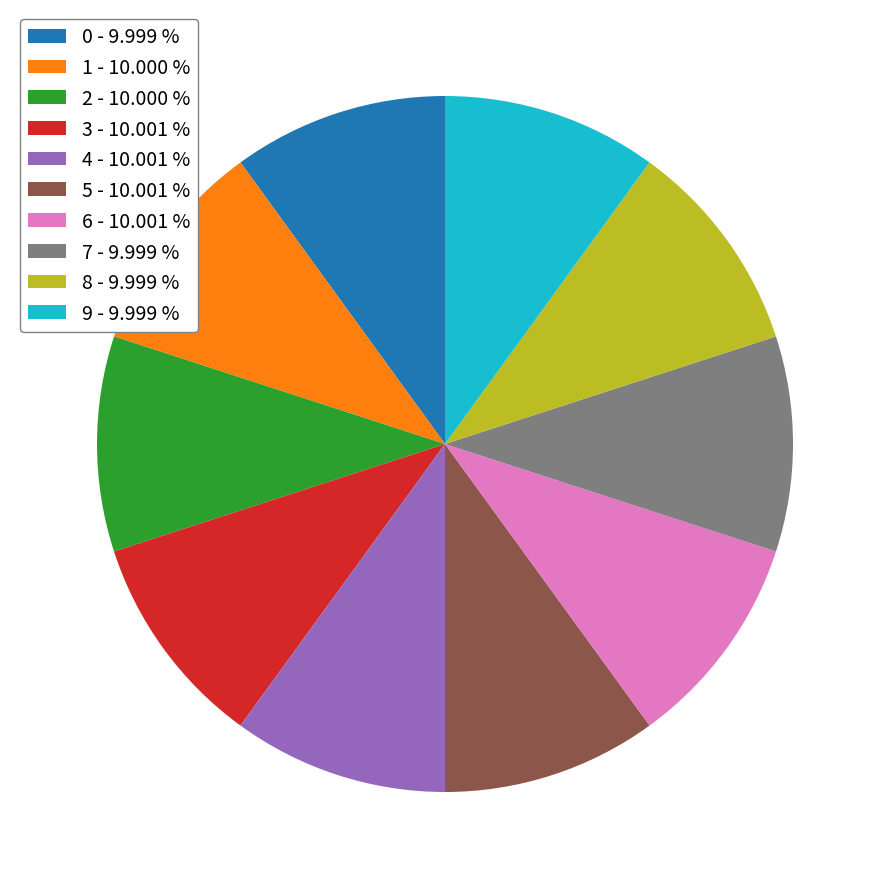

Approximately how many times larger is the value at 8 - 9.999 % compared to 0 - 9.999 %?

1.0